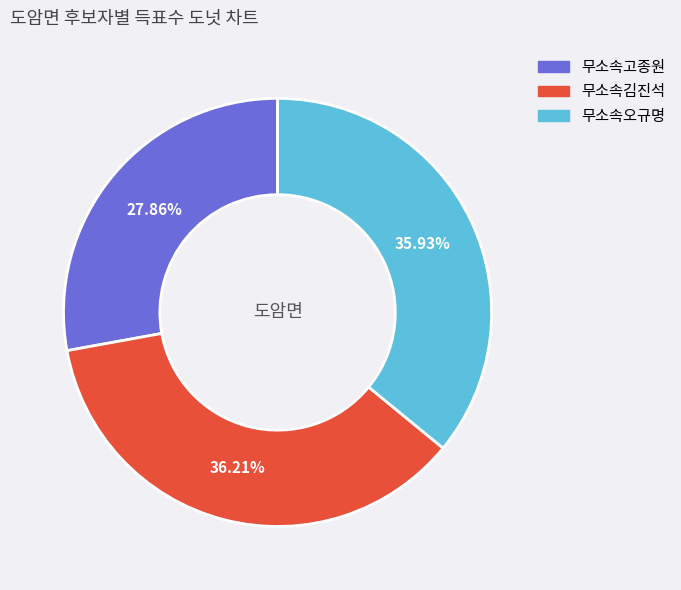

Which slice is the smallest?

무소속고종원